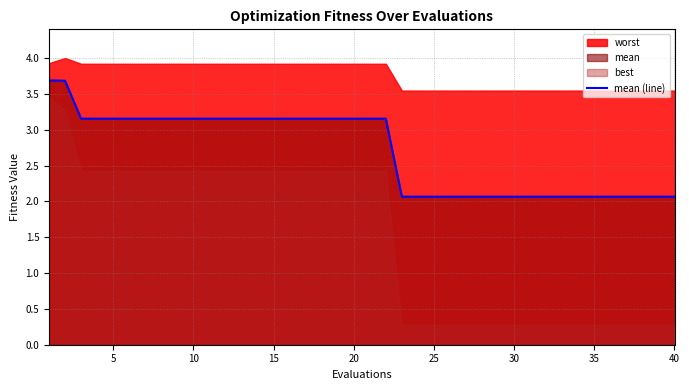

Is it true that mean (line) equals 2.1 at 30?

True